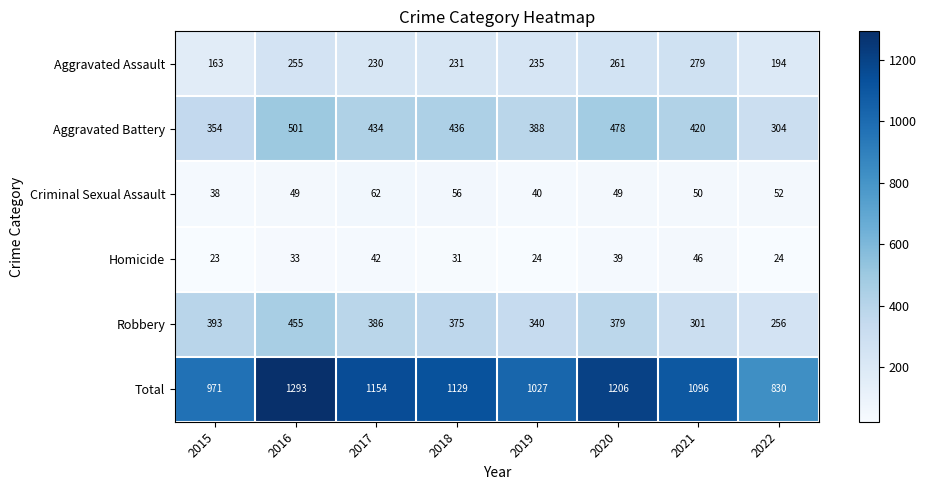

What is the maximum value shown in the chart?

1293